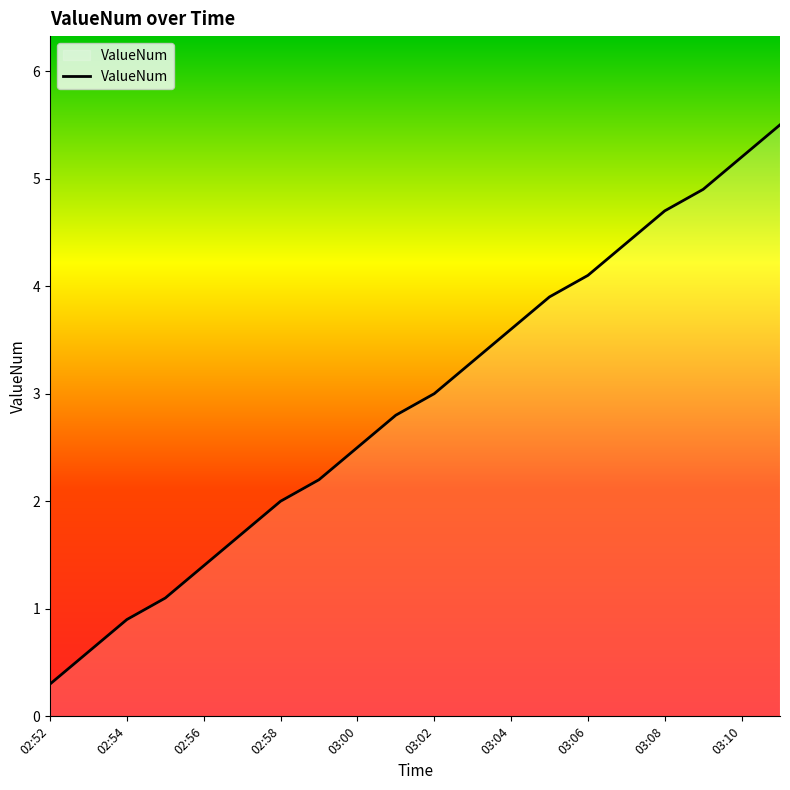

What is the difference between the maximum and minimum values?

5.2